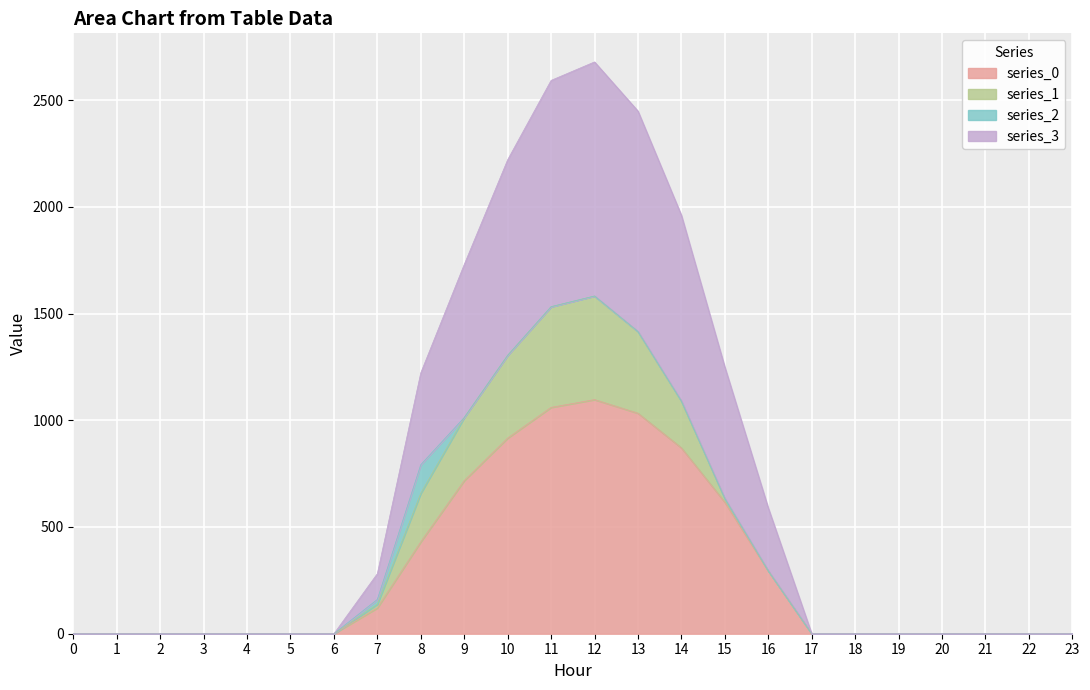

What is the difference between the series_3 values at 22 and 13?

2448.5